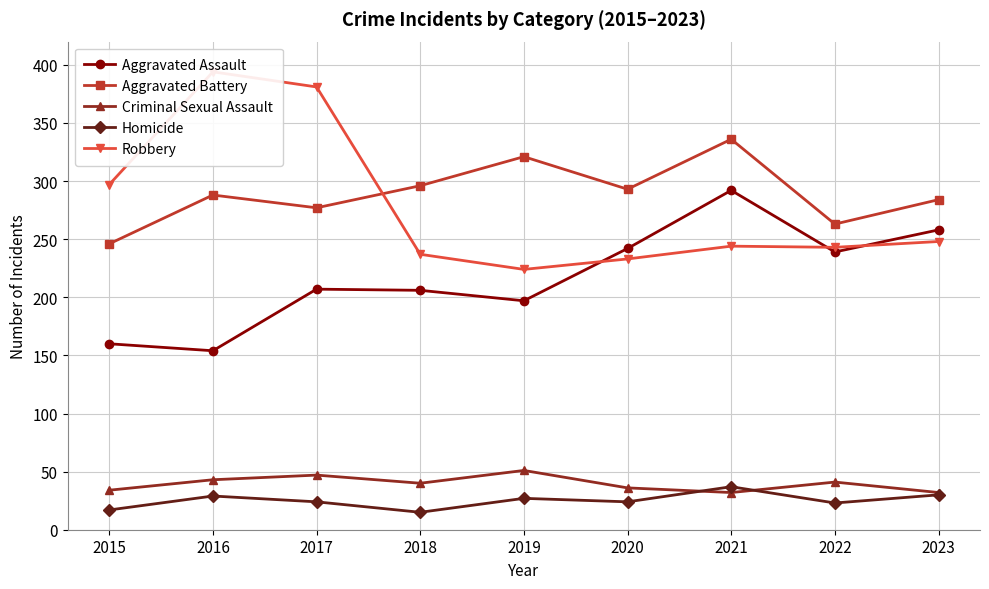

The Robbery series shows 224 at 2019. True or false?

True